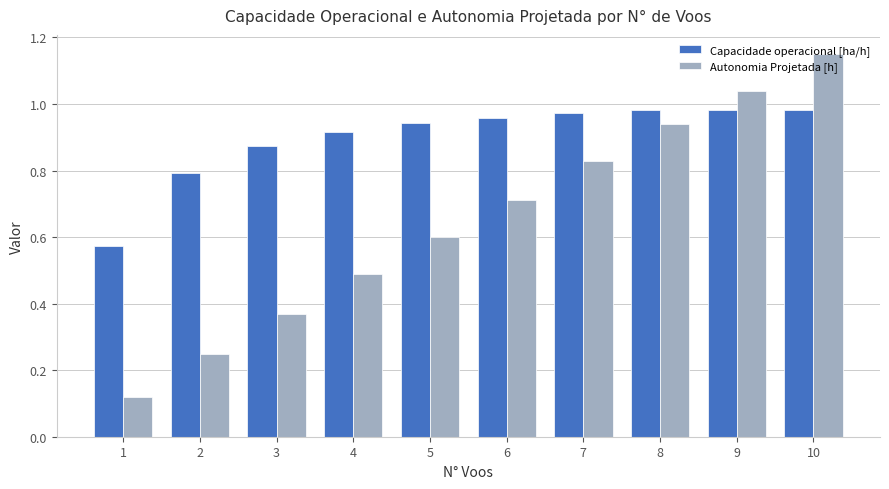

At which label does Autonomia Projetada [h] reach its peak?

10